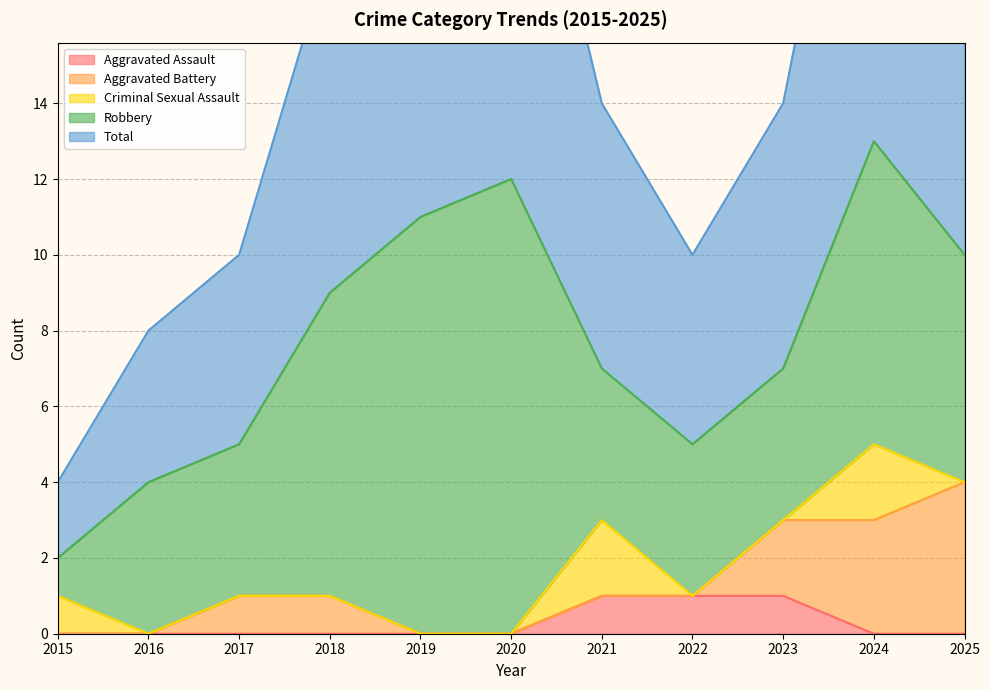

Where is the first local maximum for Robbery?

2020